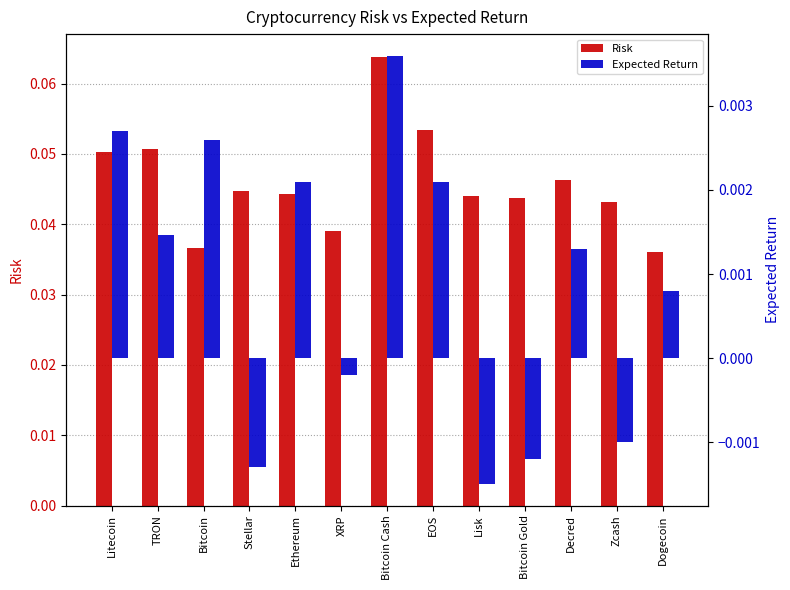

Which series has the largest range (max minus min)?

Risk